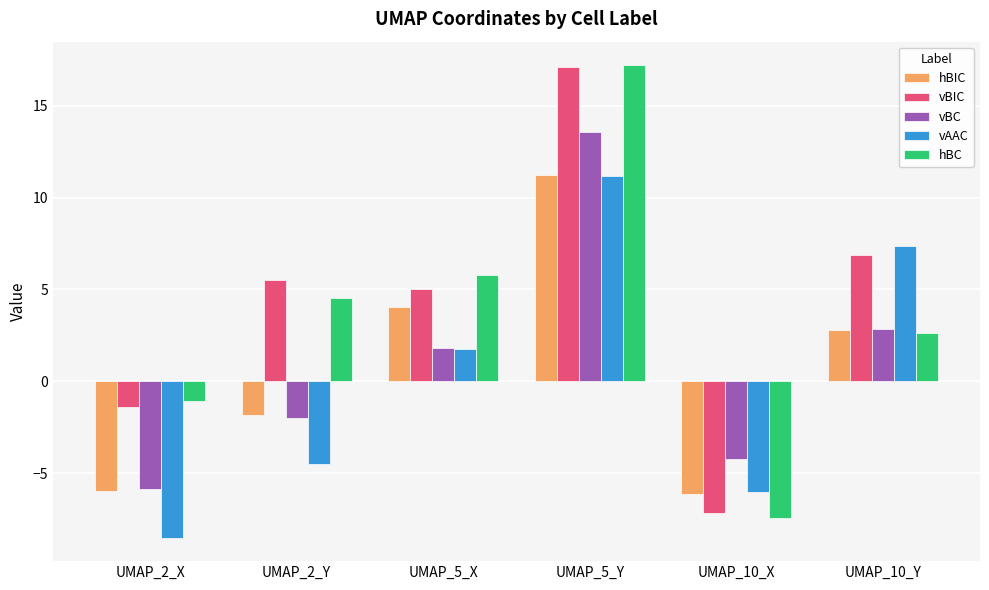

Are the bars horizontal?

No